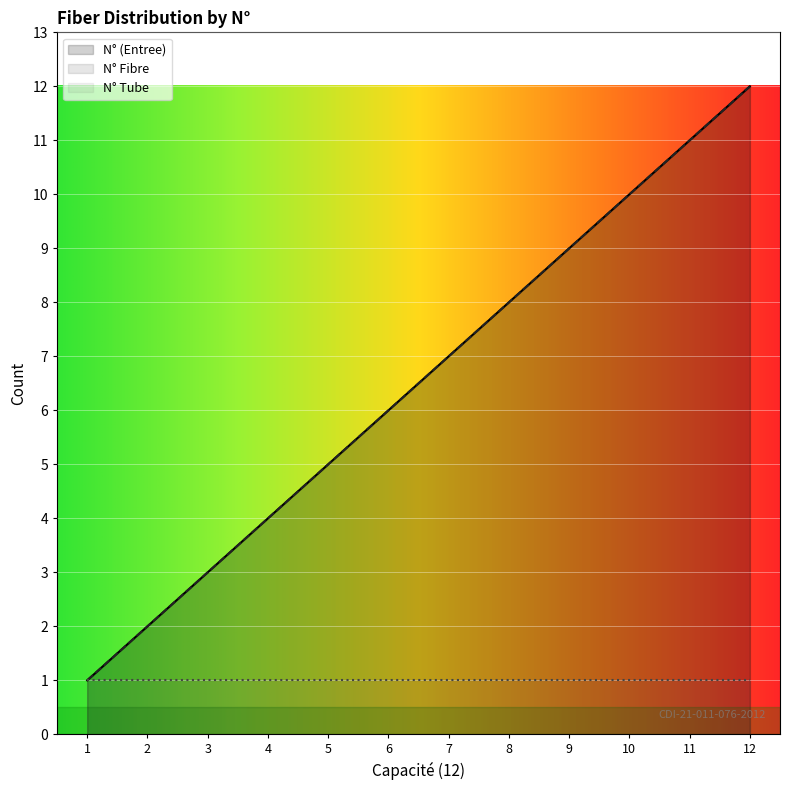

What is the value of the N° Fibre point at the 12th from the left?

12